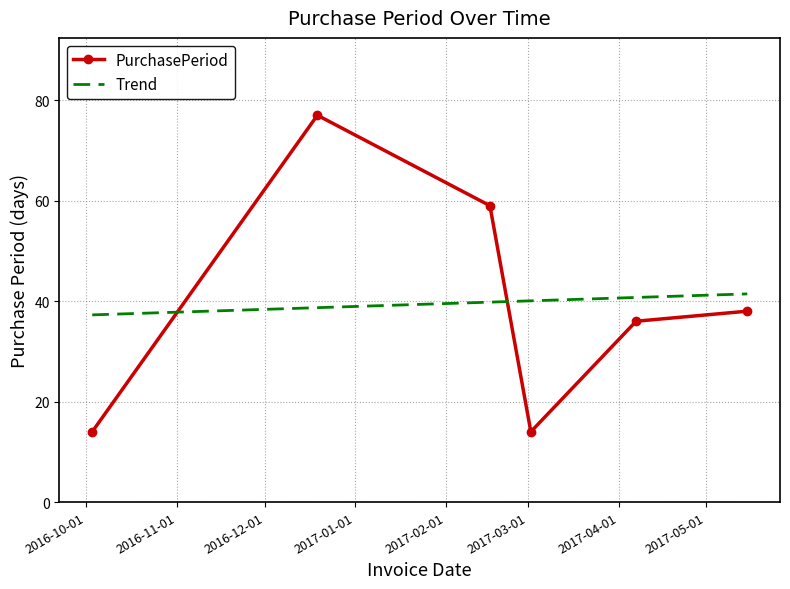

Which category has the lowest value across all series?

2016-10-03